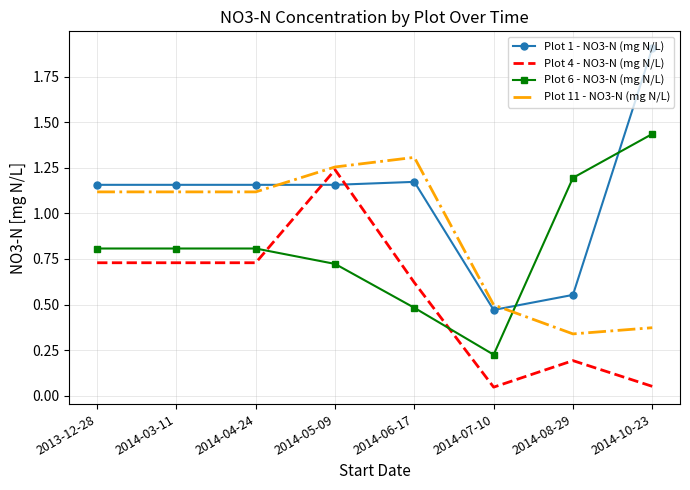

The value of Plot 4 - NO3-N (mg N/L) at 2014-06-17 is 0.9. True or false?

False